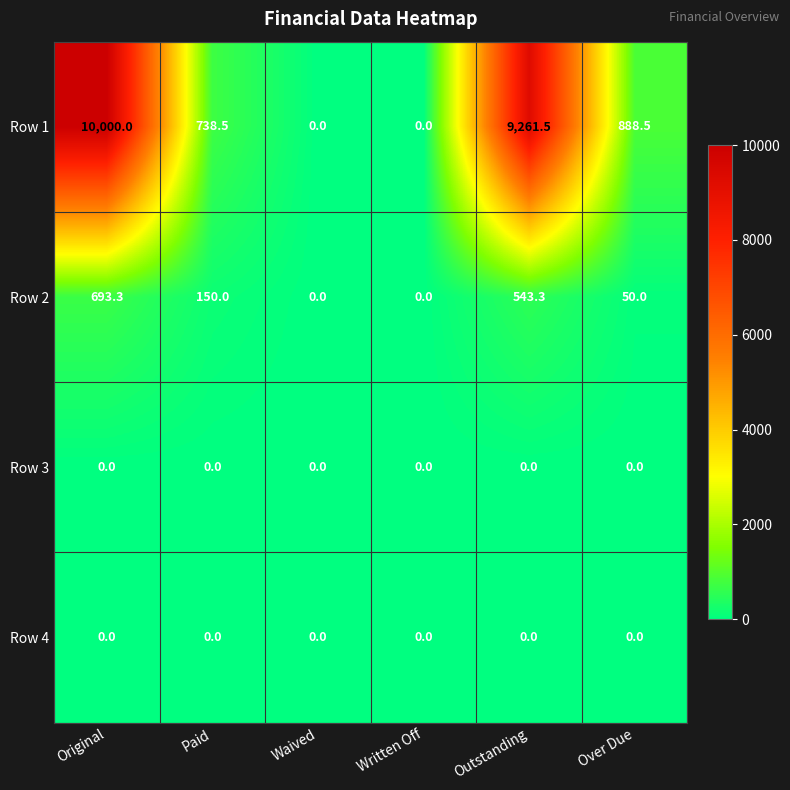

Reading right to left, what are all the values shown in this chart?

Row 1: 888.5	9261.5	0.0	0.0	738.5	10000.0
Row 2: 50.0	543.3	0.0	0.0	150.0	693.3
Row 3: 0.0	0.0	0.0	0.0	0.0	0.0
Row 4: 0.0	0.0	0.0	0.0	0.0	0.0